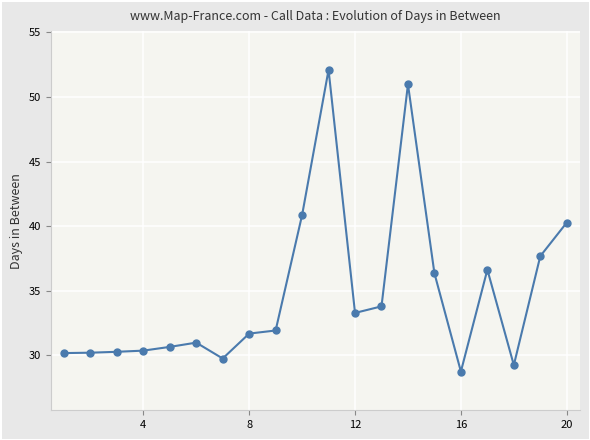

True or false: there are more than 0 points higher than both neighbors.

True